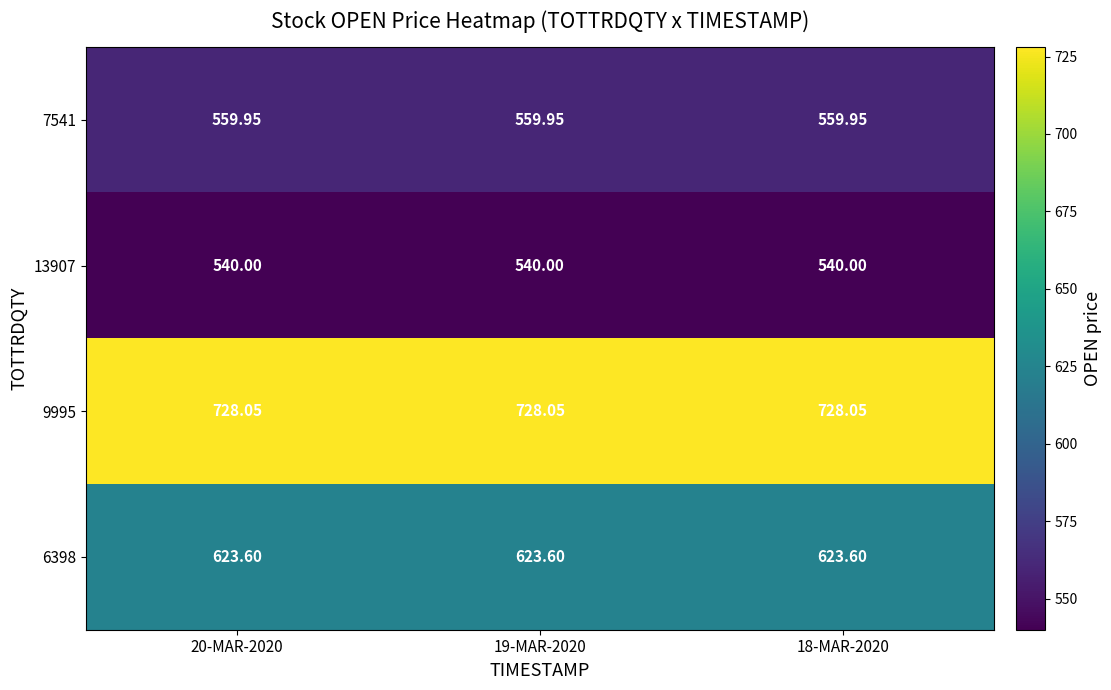

Is the value of 6398 at 18-MAR-2020 greater than the value of 13907 at 20-MAR-2020?

Yes